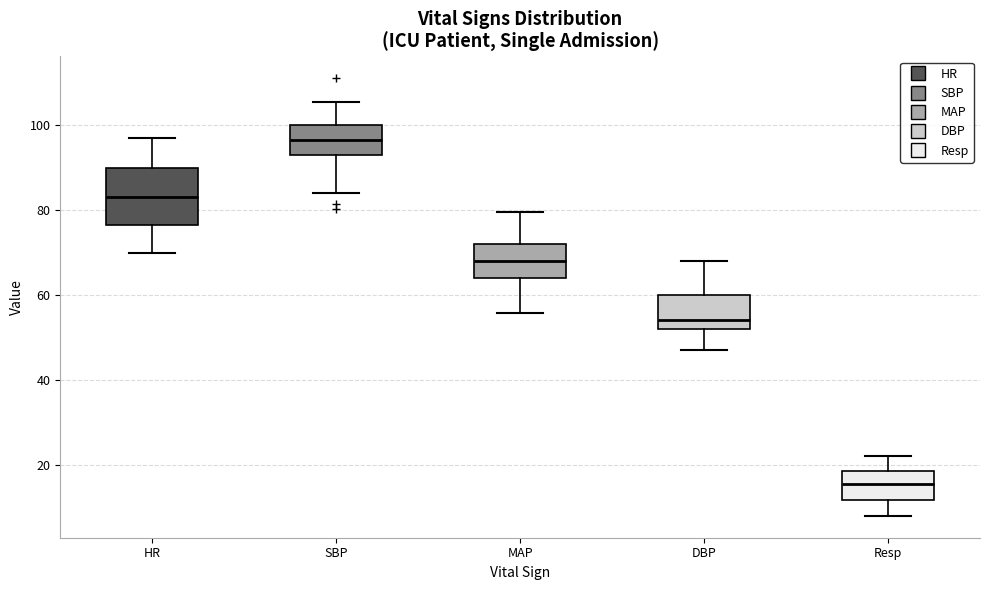

Where is the upper edge of the box for Resp on the y-axis? The values are not printed on the chart, so give them approximately, as read against the axis.

18